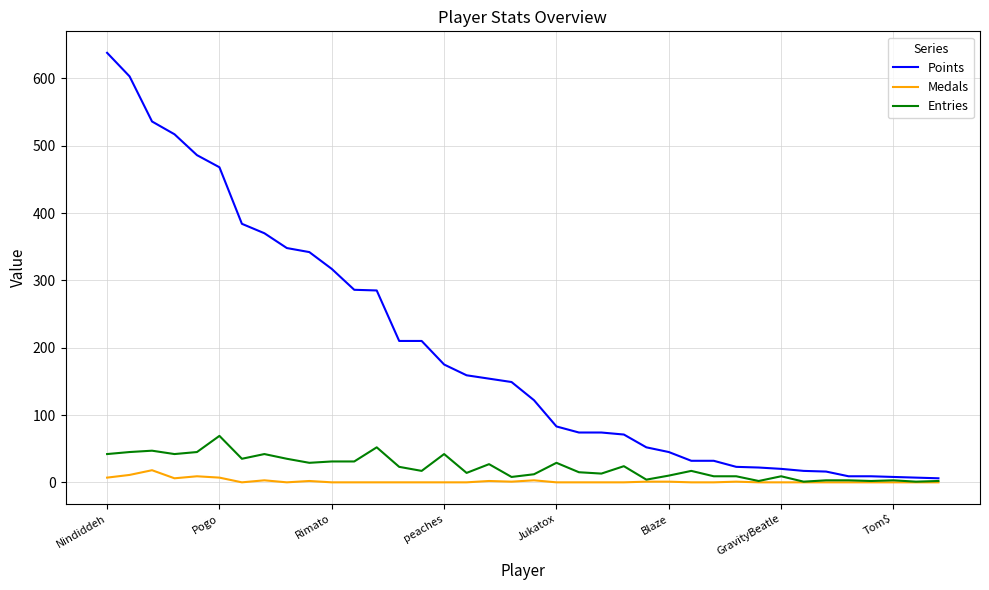

Which series has the widest spread of values?

Points